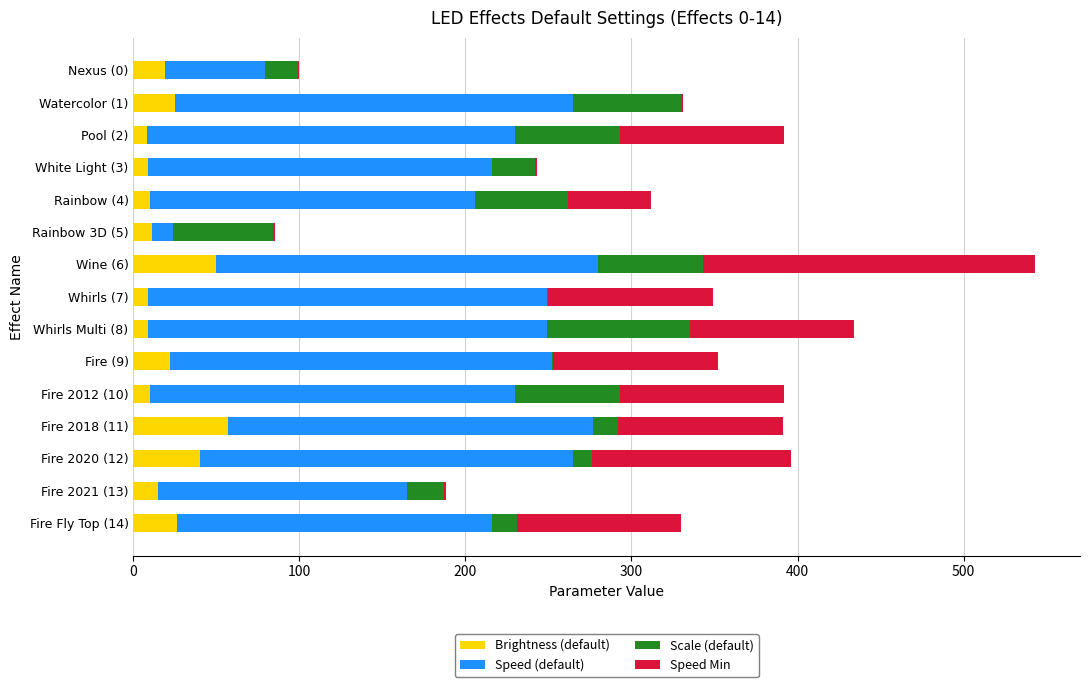

How many distinct data groups are displayed?

4